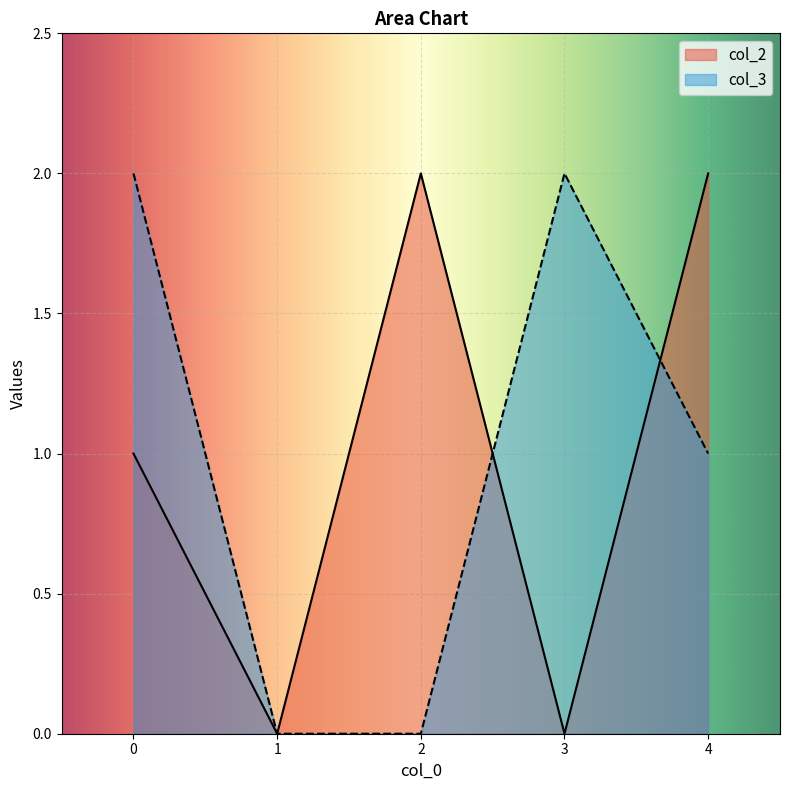

How many interior local peaks does the col_3 series have?

1